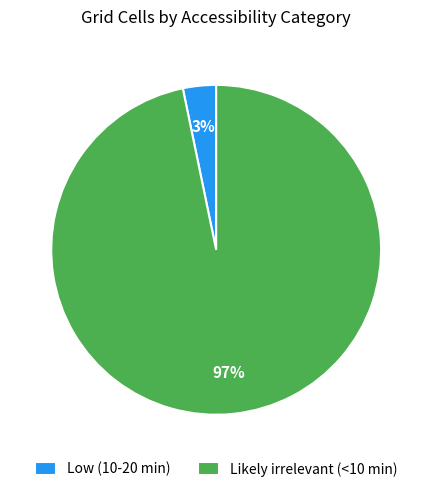

True or false: Likely irrelevant (<10 min) accounts for 97% of the total.

True